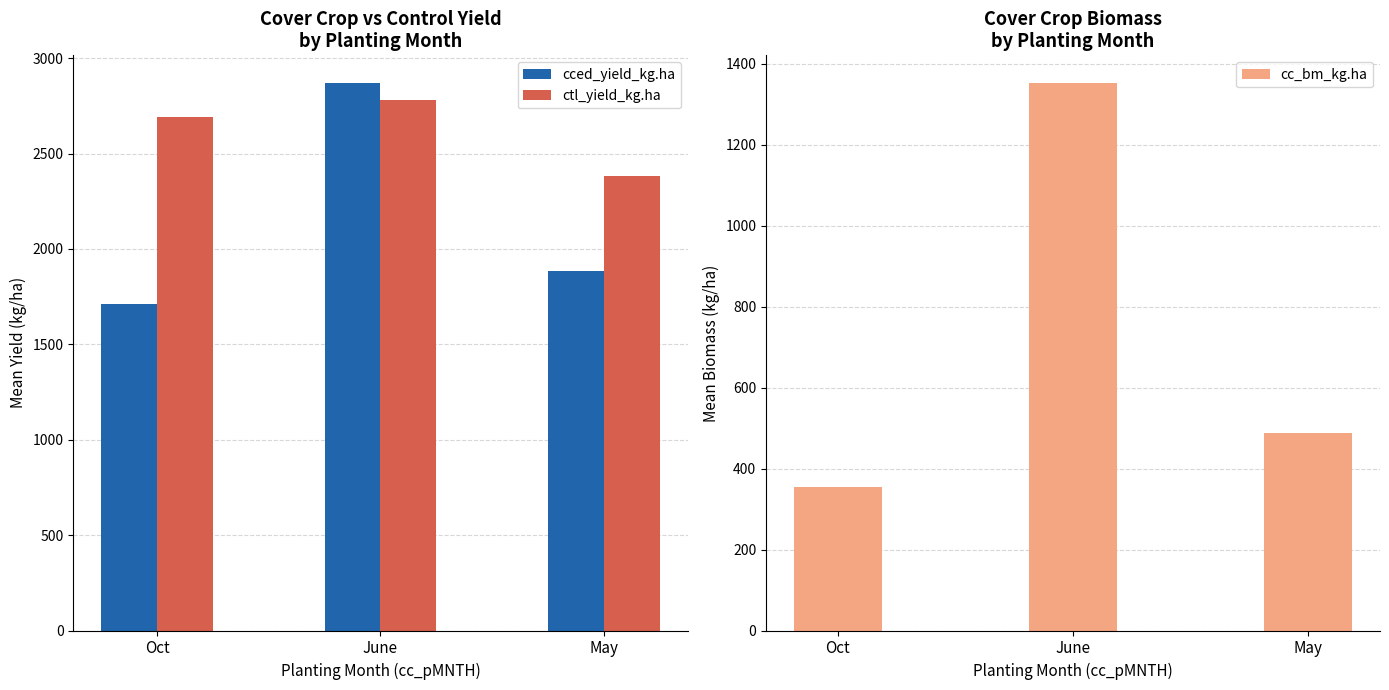

How many groups of bars are there?

3